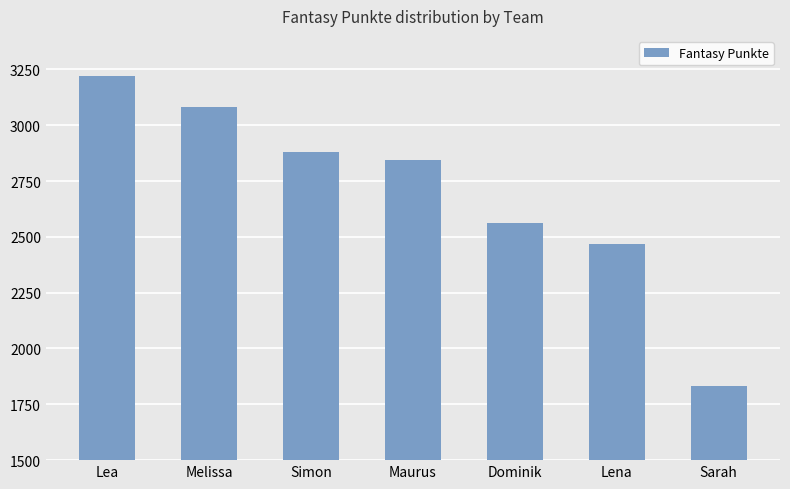

Between Sarah and Melissa, which is larger?

Melissa